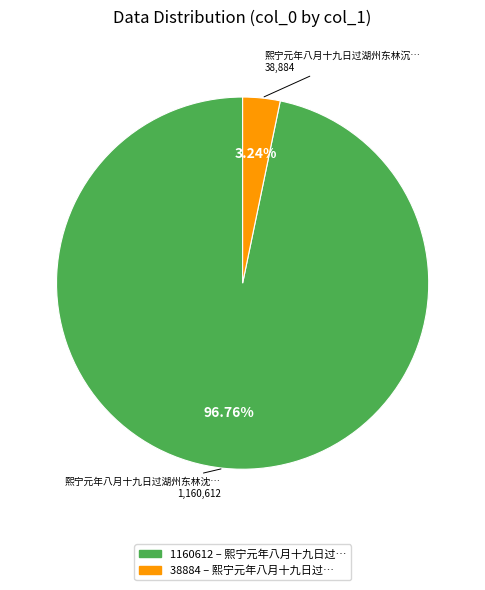

How many slices are in this pie chart?

2